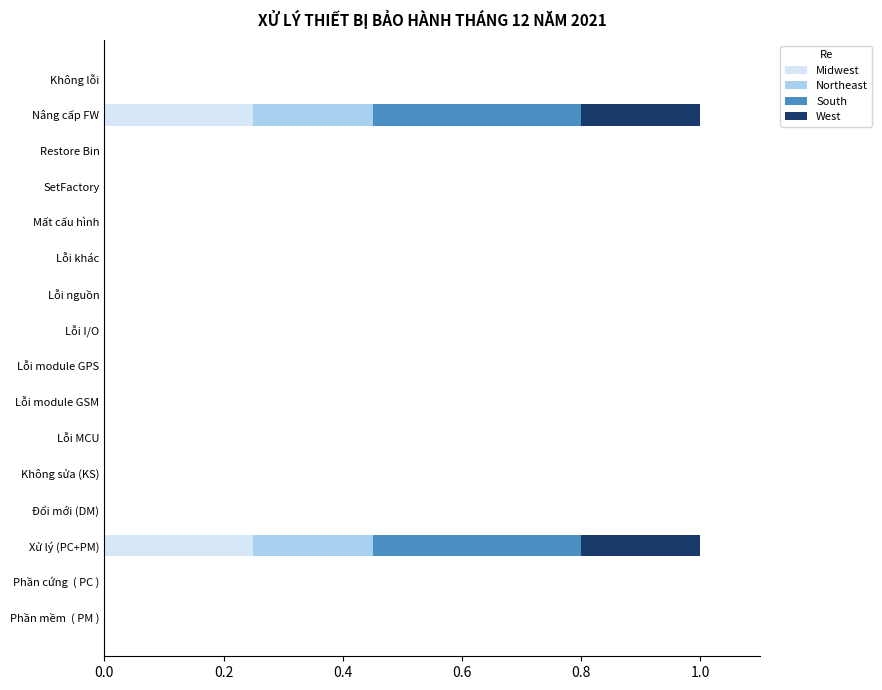

The value of Midwest at SetFactory is 0.0. True or false?

True